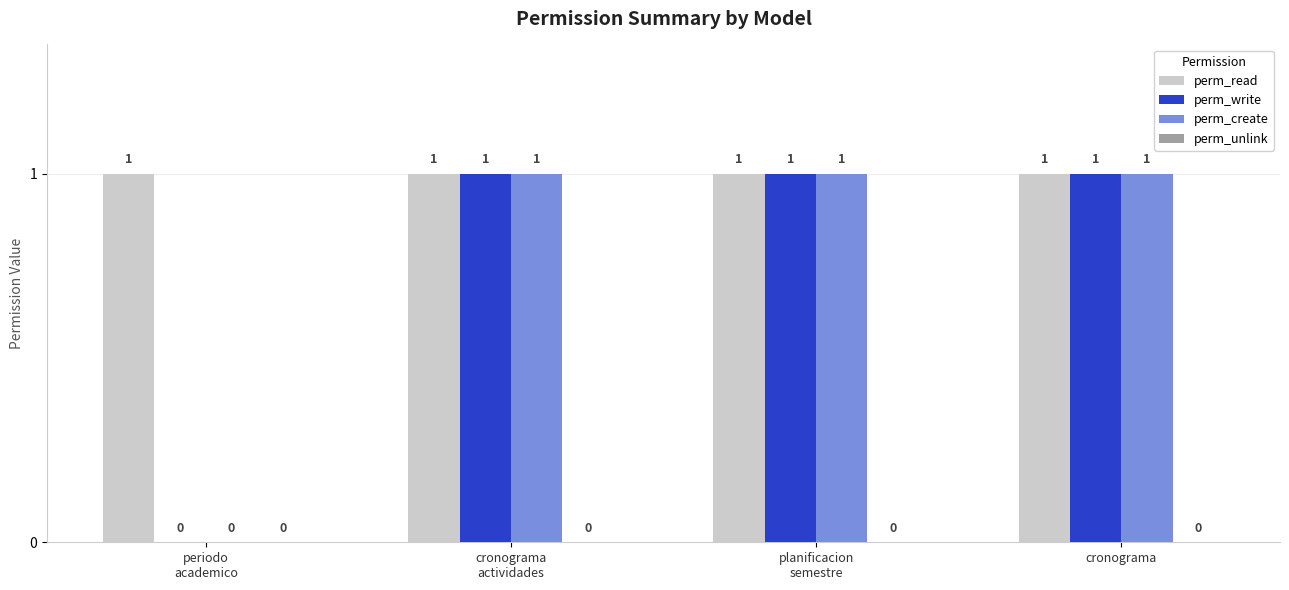

How many perm_create values are between 1 and 2?

3